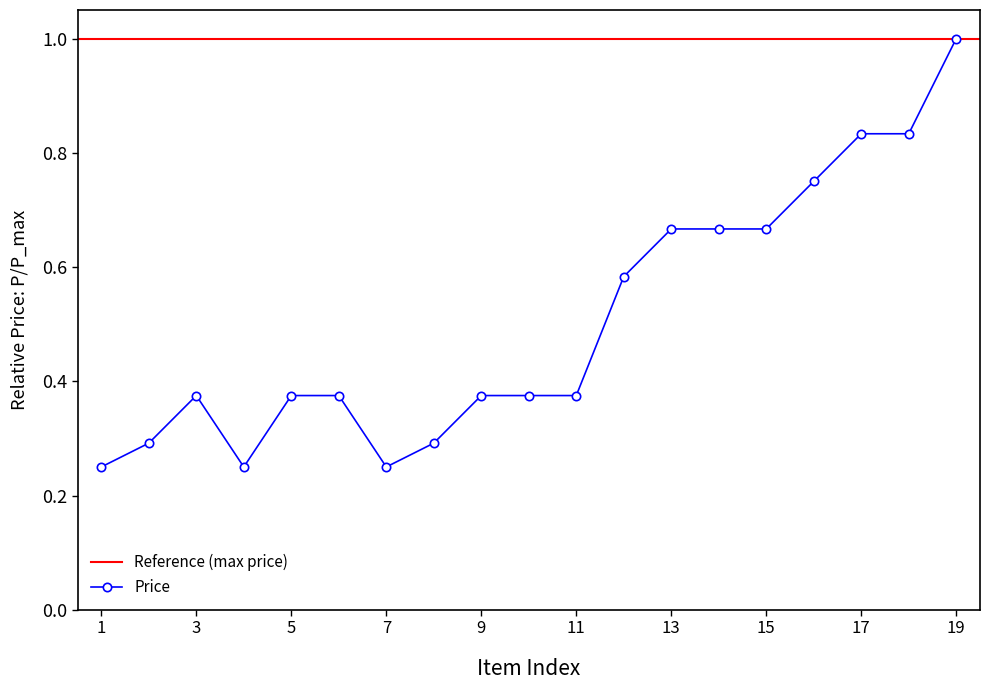

What is the smallest value displayed?

0.2